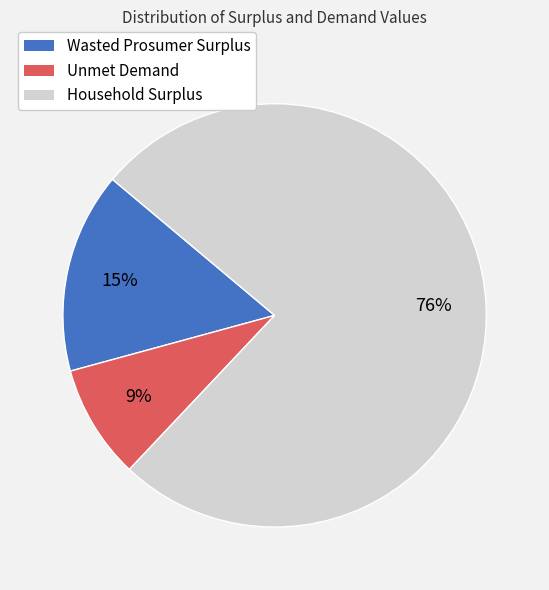

True or false: Wasted Prosumer Surplus accounts for 25% of the total.

False